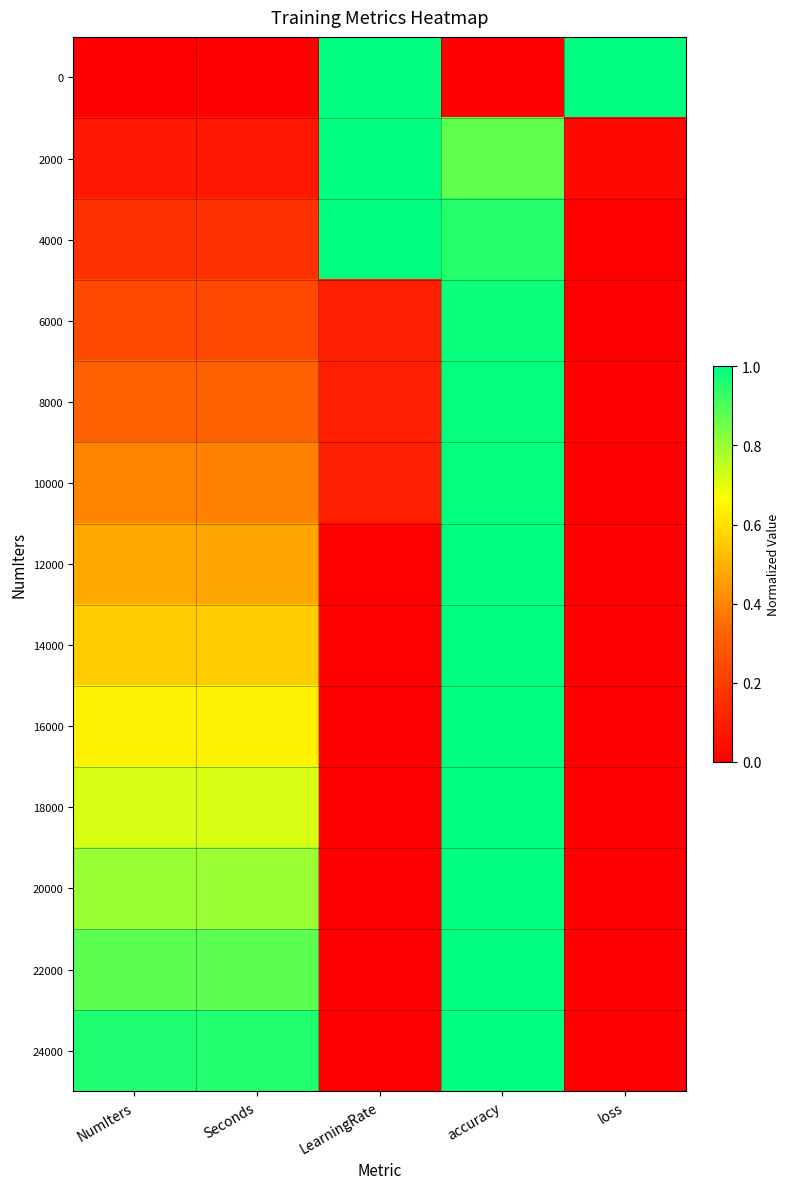

Reading left to right, what are all the values shown in this chart?

0: NumIters=0.0	Seconds=0.0	LearningRate=1.0	accuracy=0.0	loss=1.0
2000: NumIters=0.1	Seconds=0.1	LearningRate=1.0	accuracy=0.9	loss=0.0
4000: NumIters=0.2	Seconds=0.2	LearningRate=1.0	accuracy=1.0	loss=0.0
6000: NumIters=0.2	Seconds=0.2	LearningRate=0.1	accuracy=1.0	loss=0.0
8000: NumIters=0.3	Seconds=0.3	LearningRate=0.1	accuracy=1.0	loss=0.0
10000: NumIters=0.4	Seconds=0.4	LearningRate=0.1	accuracy=1.0	loss=0.0
12000: NumIters=0.5	Seconds=0.5	LearningRate=0.0	accuracy=1.0	loss=0.0
14000: NumIters=0.6	Seconds=0.6	LearningRate=0.0	accuracy=1.0	loss=0.0
16000: NumIters=0.6	Seconds=0.6	LearningRate=0.0	accuracy=1.0	loss=0.0
18000: NumIters=0.7	Seconds=0.7	LearningRate=0.0	accuracy=1.0	loss=0.0
20000: NumIters=0.8	Seconds=0.8	LearningRate=0.0	accuracy=1.0	loss=0.0
22000: NumIters=0.9	Seconds=0.9	LearningRate=0.0	accuracy=1.0	loss=0.0
24000: NumIters=1.0	Seconds=1.0	LearningRate=0.0	accuracy=1.0	loss=0.0